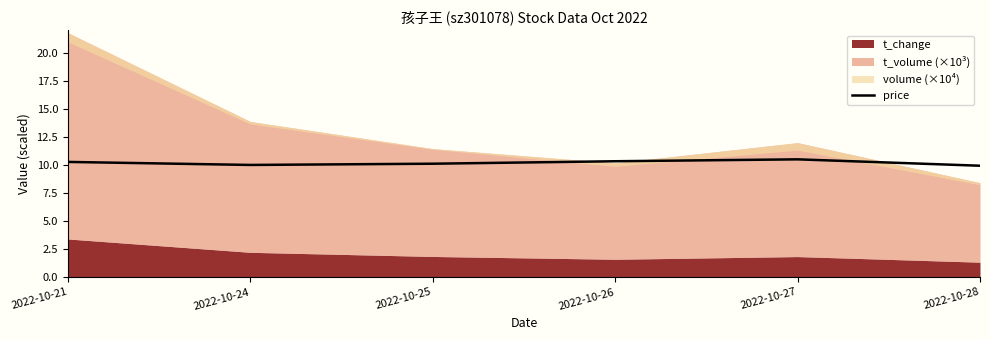

How many categories are shown in the chart?

6